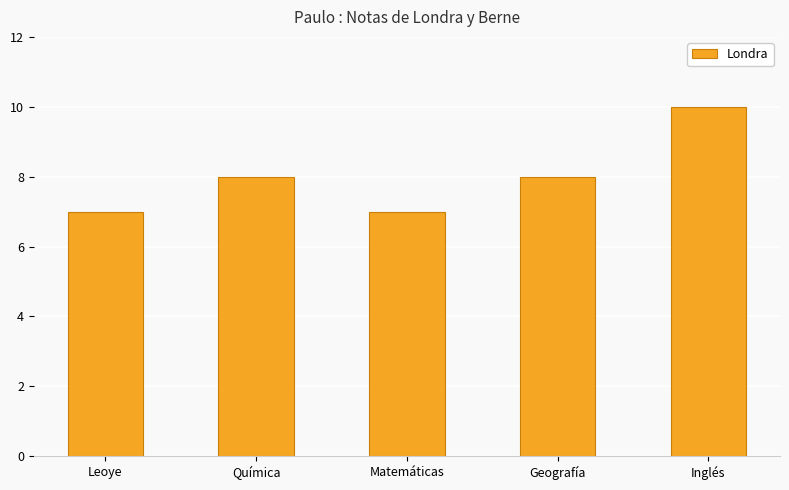

What is the difference between the second highest and minimum values?

1